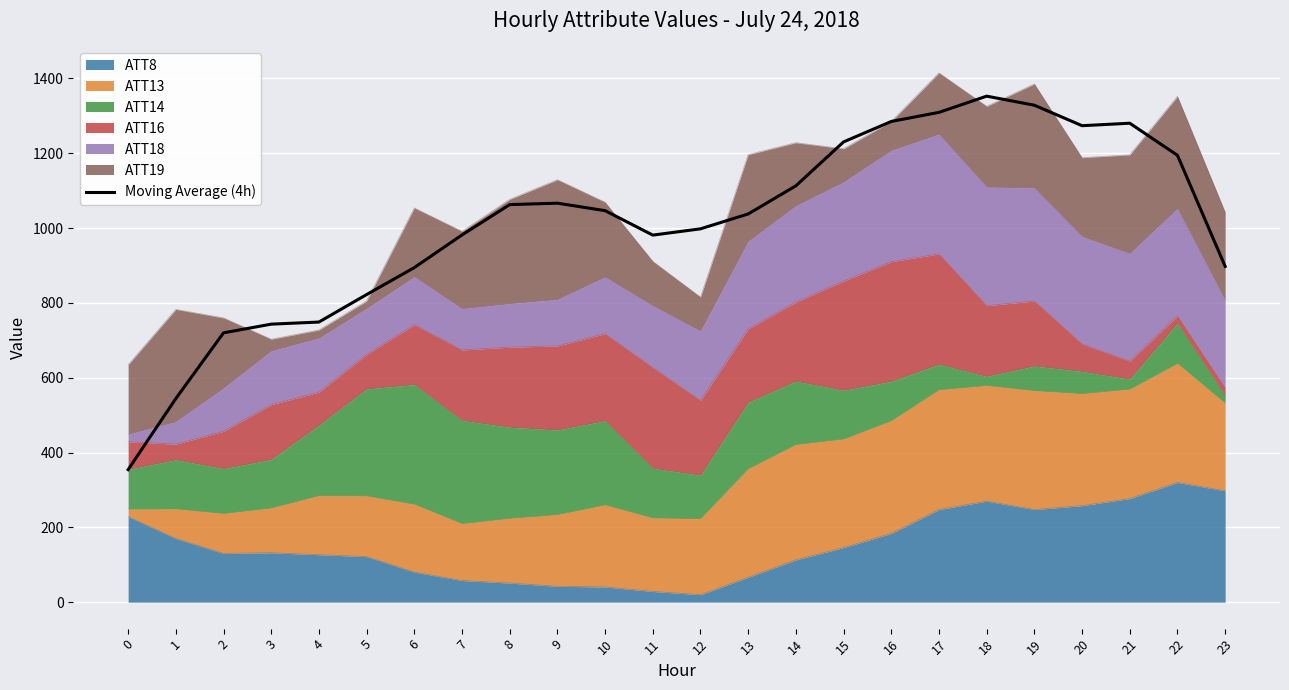

What is the ratio of the value at 18 to the value at 14?

1.2